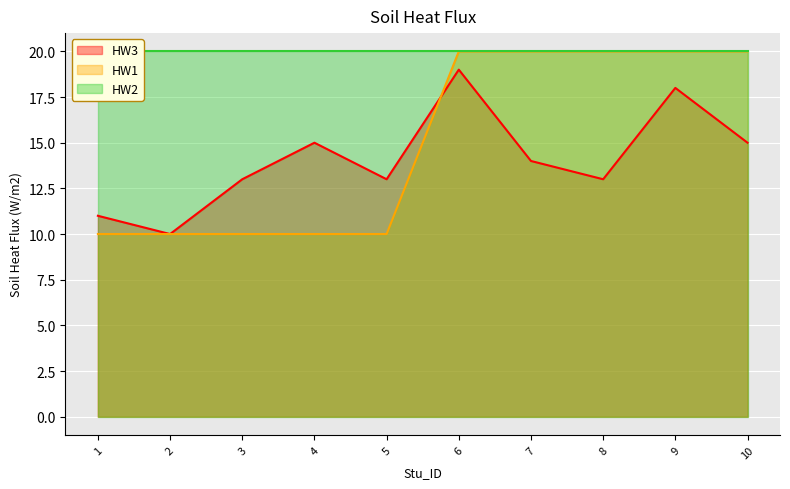

After their last crossing, which series has the higher values: HW1 or HW3?

HW1